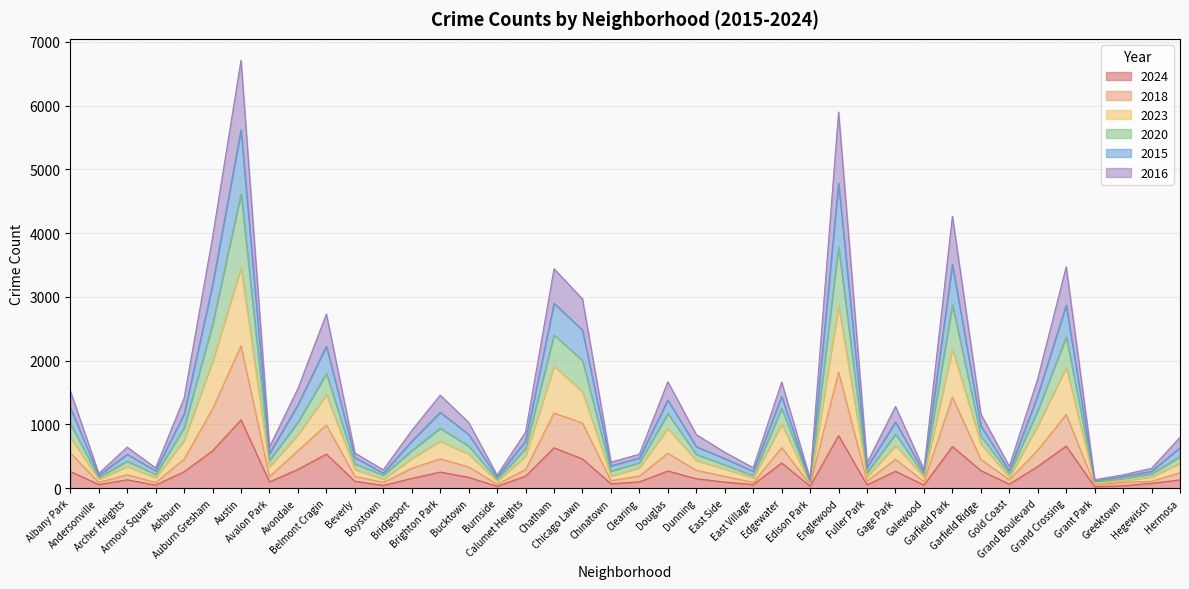

Is the value of 2023 at East Side greater than the value of 2020 at Armour Square?

Yes